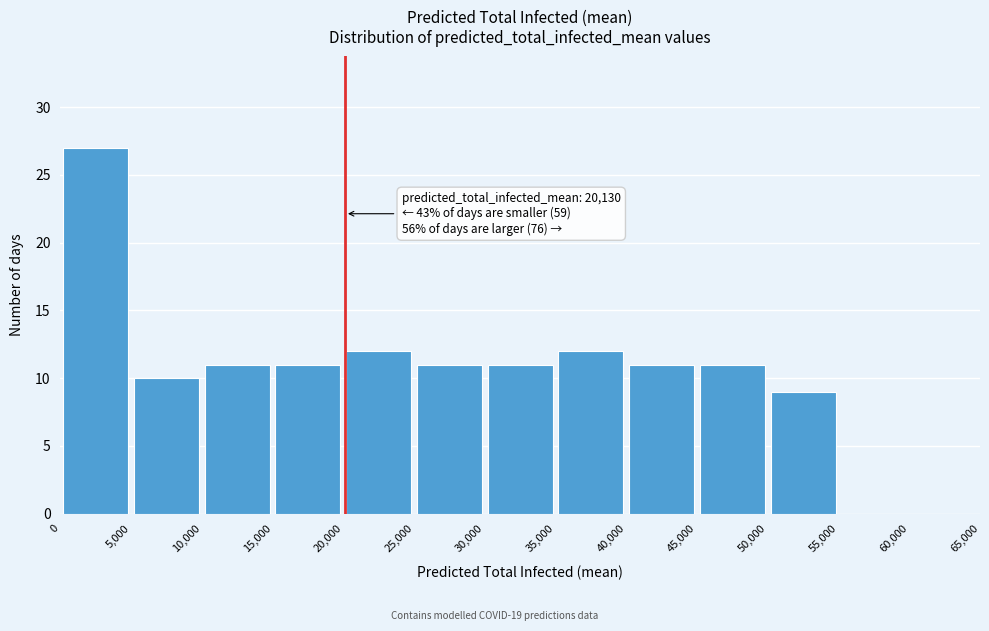

Which range on the x-axis has the tallest bar?

0 to 5,000